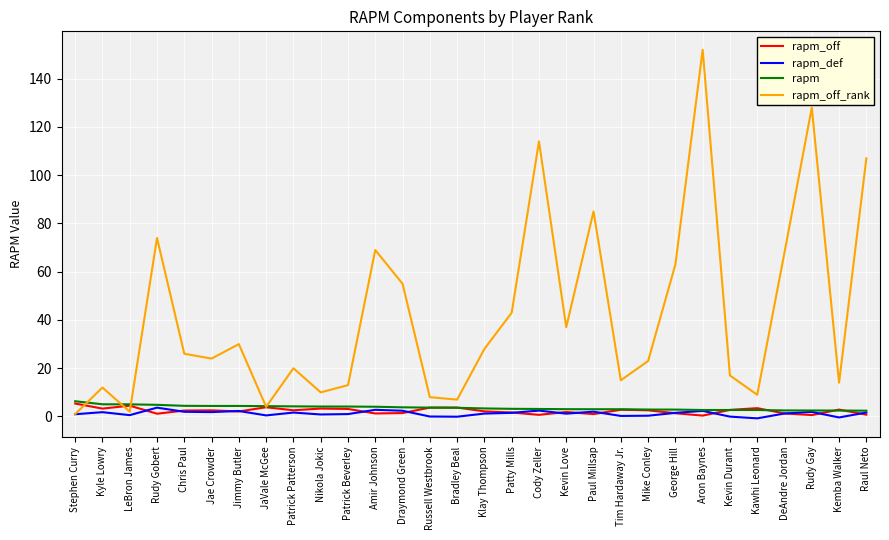

Which label corresponds to the largest value in the chart?

Aron Baynes